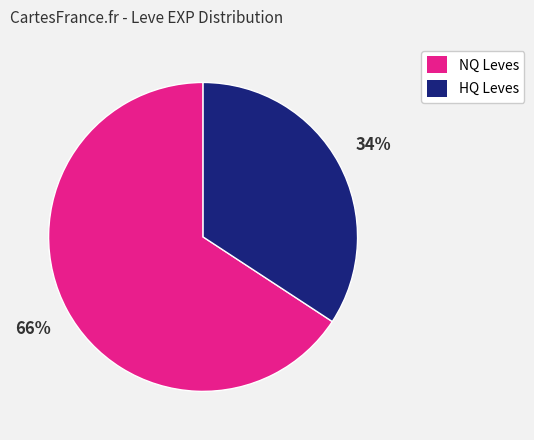

To the nearest percent, what is the average slice percentage?

50%